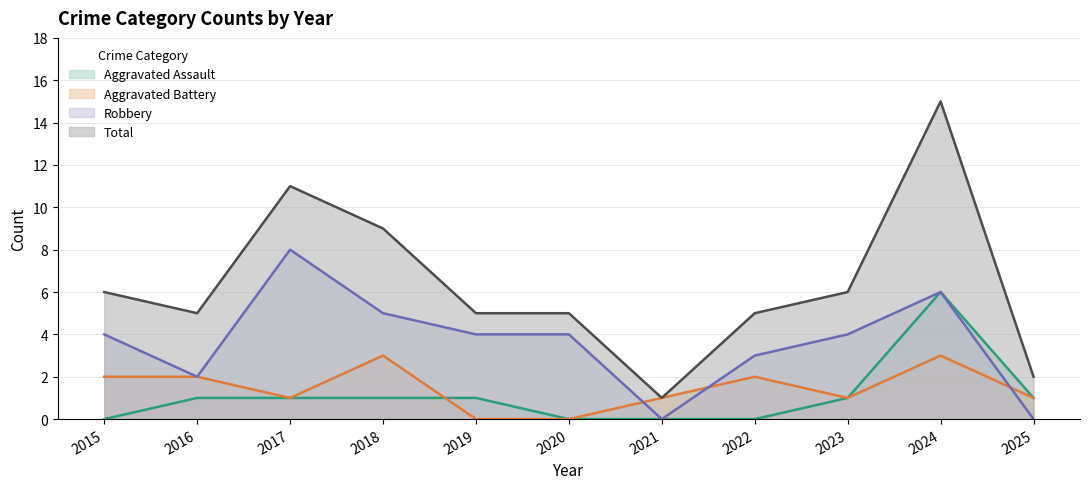

Reading left to right, transcribe all the data shown in this chart.

Aggravated Assault: 2015=0	2016=1	2017=1	2018=1	2019=1	2020=0	2021=0	2022=0	2023=1	2024=6	2025=1
Aggravated Battery: 2015=2	2016=2	2017=1	2018=3	2019=0	2020=0	2021=1	2022=2	2023=1	2024=3	2025=1
Robbery: 2015=4	2016=2	2017=8	2018=5	2019=4	2020=4	2021=0	2022=3	2023=4	2024=6	2025=0
Total: 2015=6	2016=5	2017=11	2018=9	2019=5	2020=5	2021=1	2022=5	2023=6	2024=15	2025=2